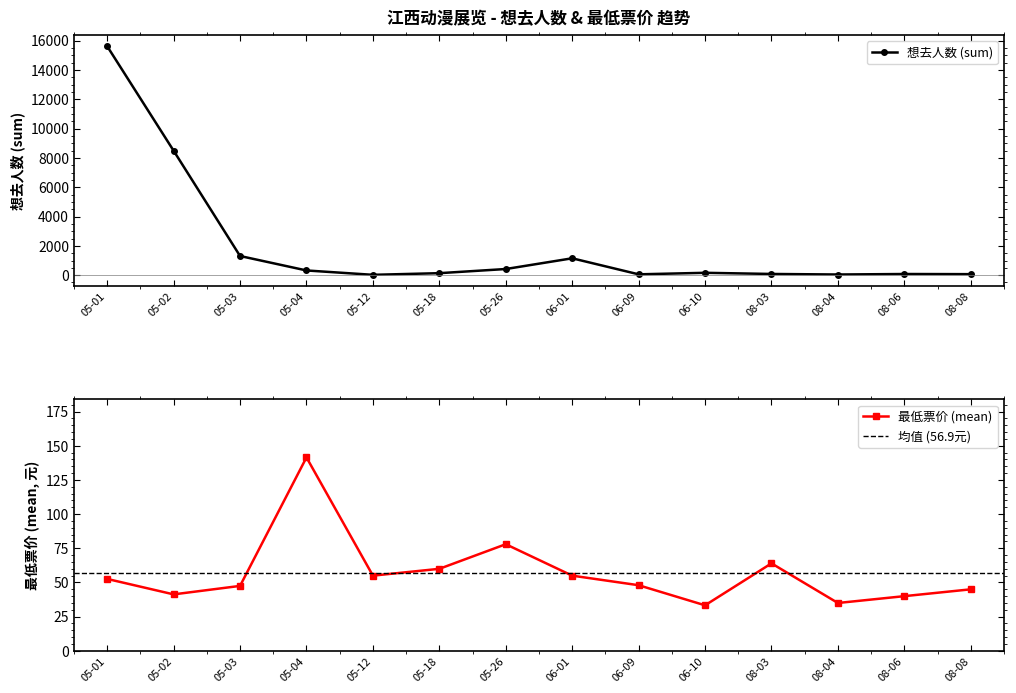

What is the highest value of the 想去人数 (sum) series?

15617